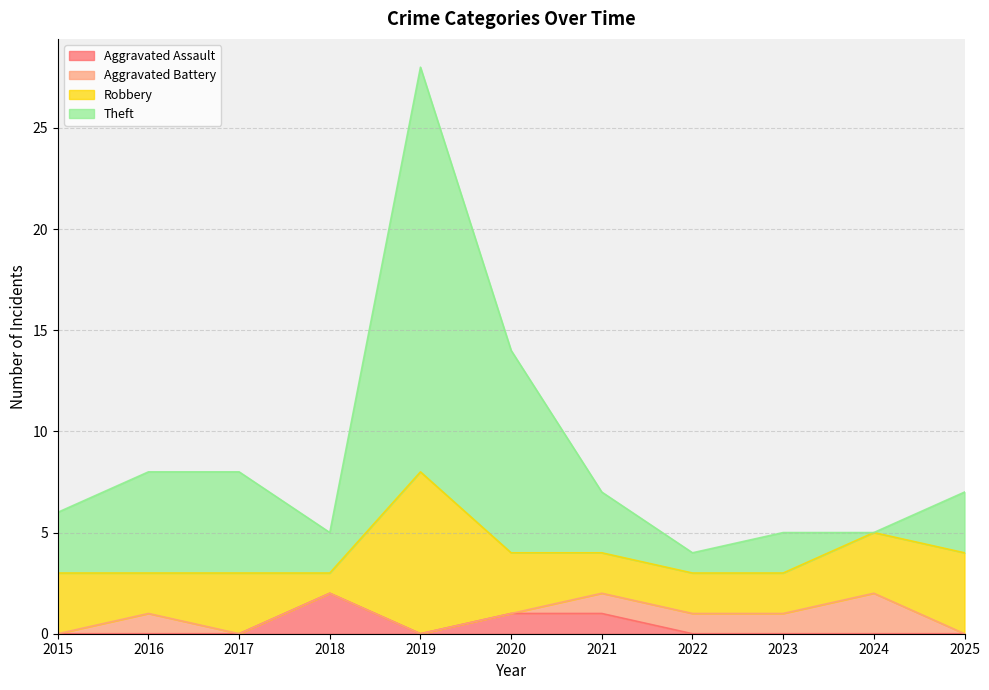

At which label does Aggravated Assault reach its peak?

2018